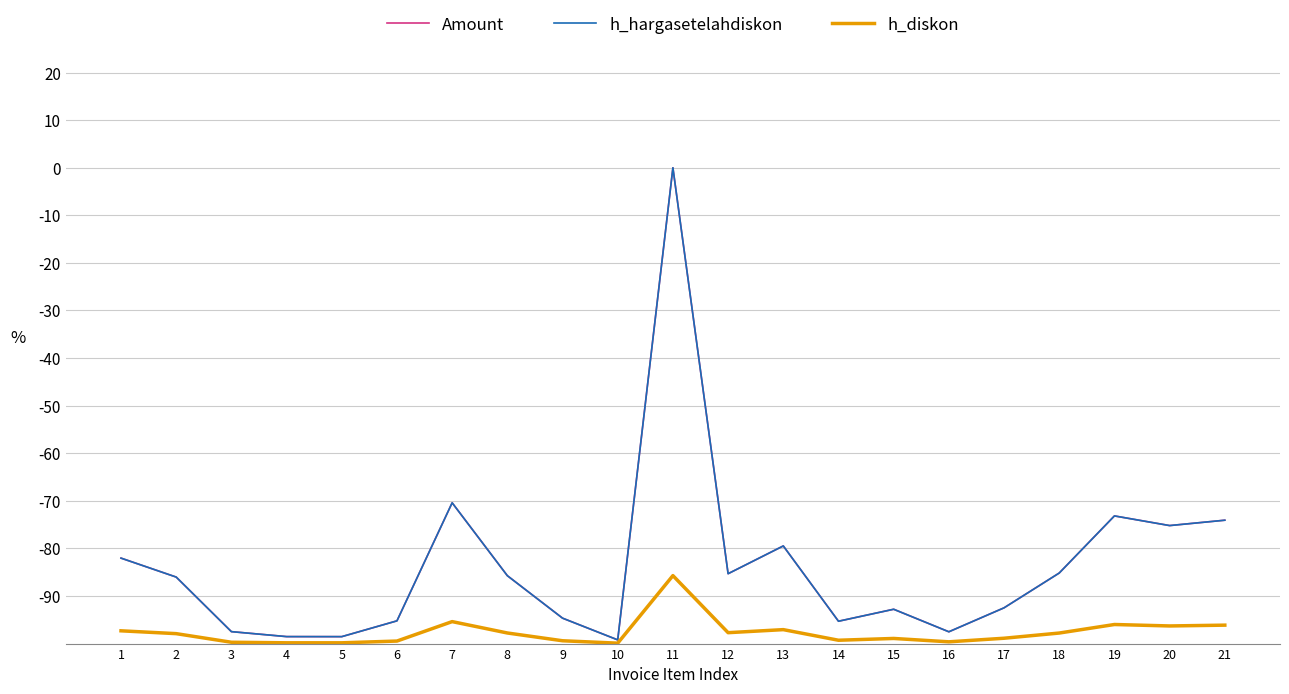

Does the chart have visible grid lines?

Yes